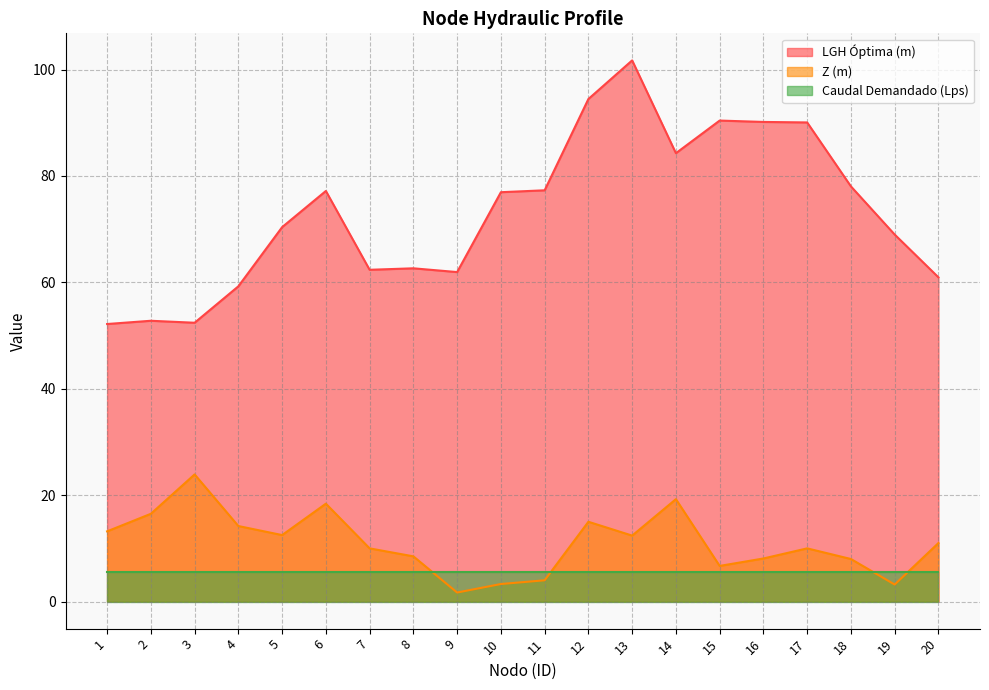

What is the difference between the maximum and minimum values in the Z (m) series?

22.2